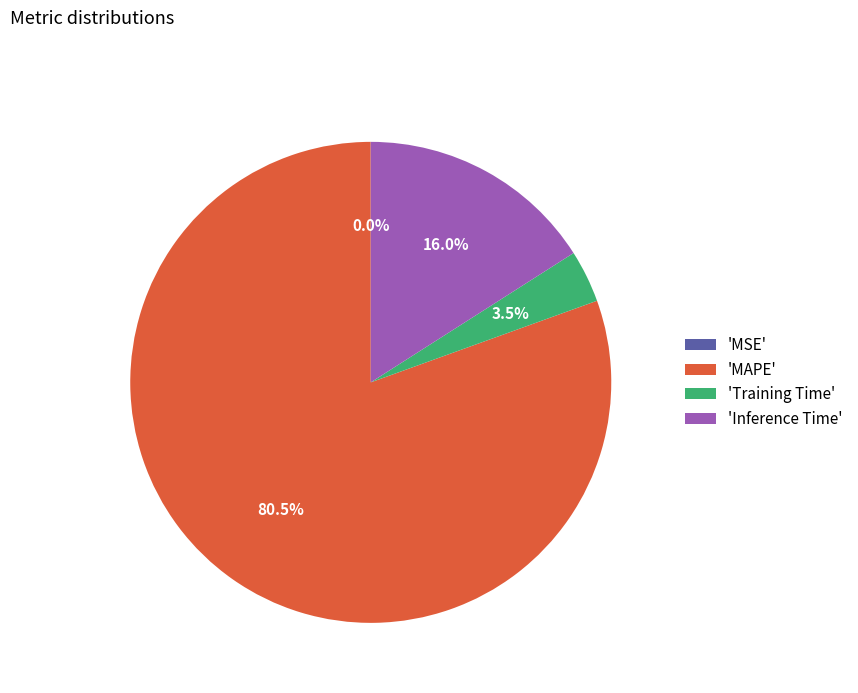

Does 'MAPE' represent more than half of the total?

Yes